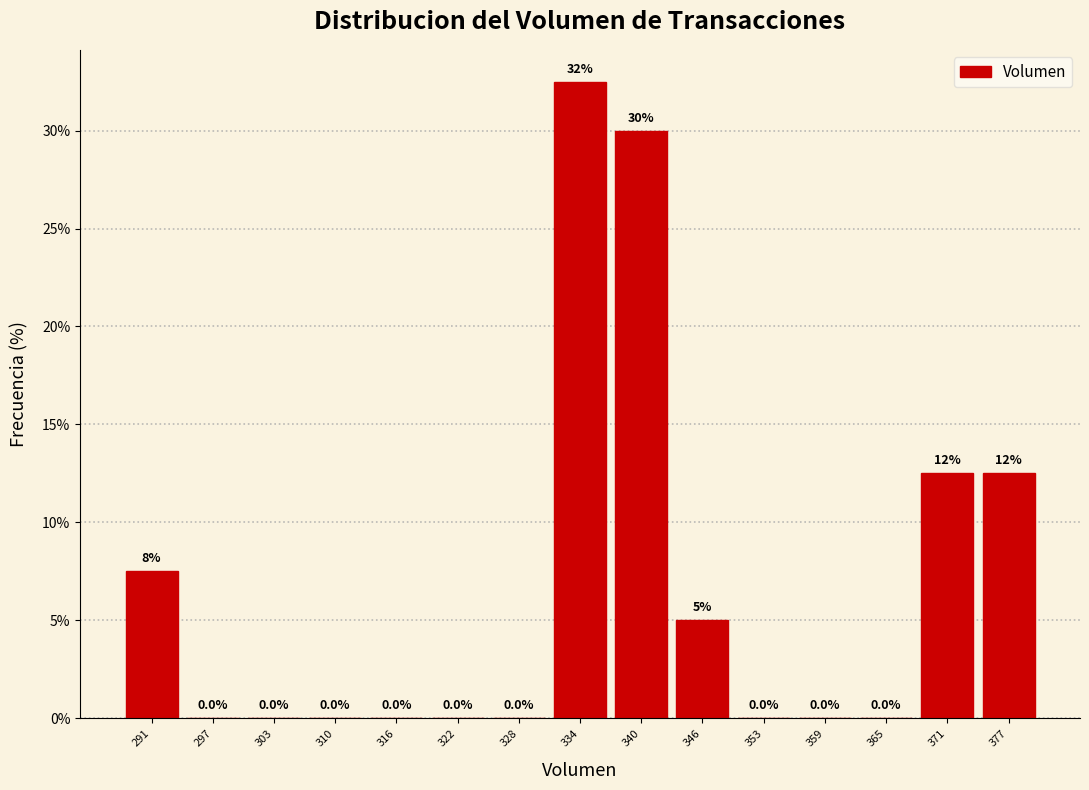

Which range on the x-axis has the tallest bar?

331 to 337